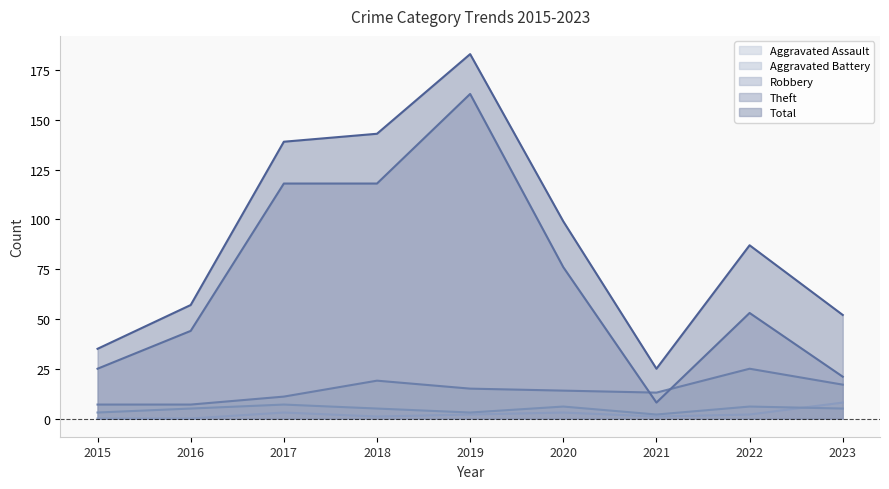

True or false: Robbery has more than 2 interior local peaks.

False